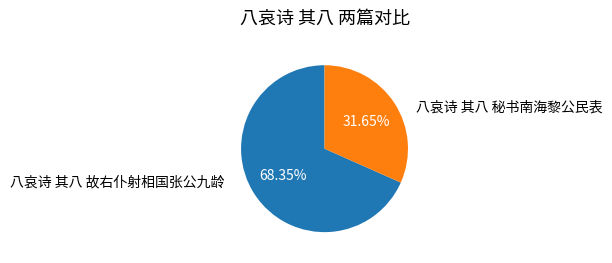

To the nearest percent, what is the average slice percentage?

50%